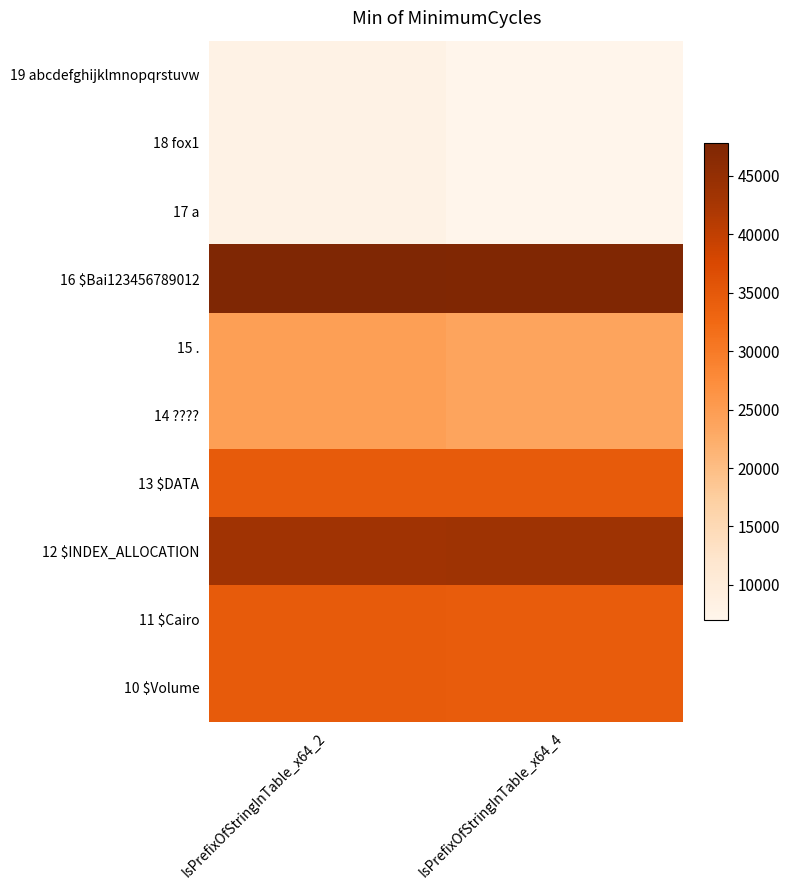

Reading right to left, what are all the values shown in this chart?

19 abcdefghijklmnopqrstuvw: IsPrefixOfStringInTable_x64_4=7006	IsPrefixOfStringInTable_x64_2=7982
18 fox1: IsPrefixOfStringInTable_x64_4=7008	IsPrefixOfStringInTable_x64_2=7984
17 a: IsPrefixOfStringInTable_x64_4=7006	IsPrefixOfStringInTable_x64_2=7982
16 $Bai123456789012: IsPrefixOfStringInTable_x64_4=47518	IsPrefixOfStringInTable_x64_2=47830
15 .: IsPrefixOfStringInTable_x64_4=23826	IsPrefixOfStringInTable_x64_2=24656
14 ????: IsPrefixOfStringInTable_x64_4=23808	IsPrefixOfStringInTable_x64_2=24688
13 $DATA: IsPrefixOfStringInTable_x64_4=34536	IsPrefixOfStringInTable_x64_2=34446
12 $INDEX_ALLOCATION: IsPrefixOfStringInTable_x64_4=43534	IsPrefixOfStringInTable_x64_2=43502
11 $Cairo: IsPrefixOfStringInTable_x64_4=34384	IsPrefixOfStringInTable_x64_2=34458
10 $Volume: IsPrefixOfStringInTable_x64_4=34374	IsPrefixOfStringInTable_x64_2=34498